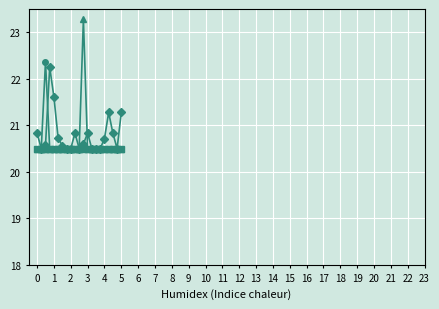

Count the number of data series in this chart.

6